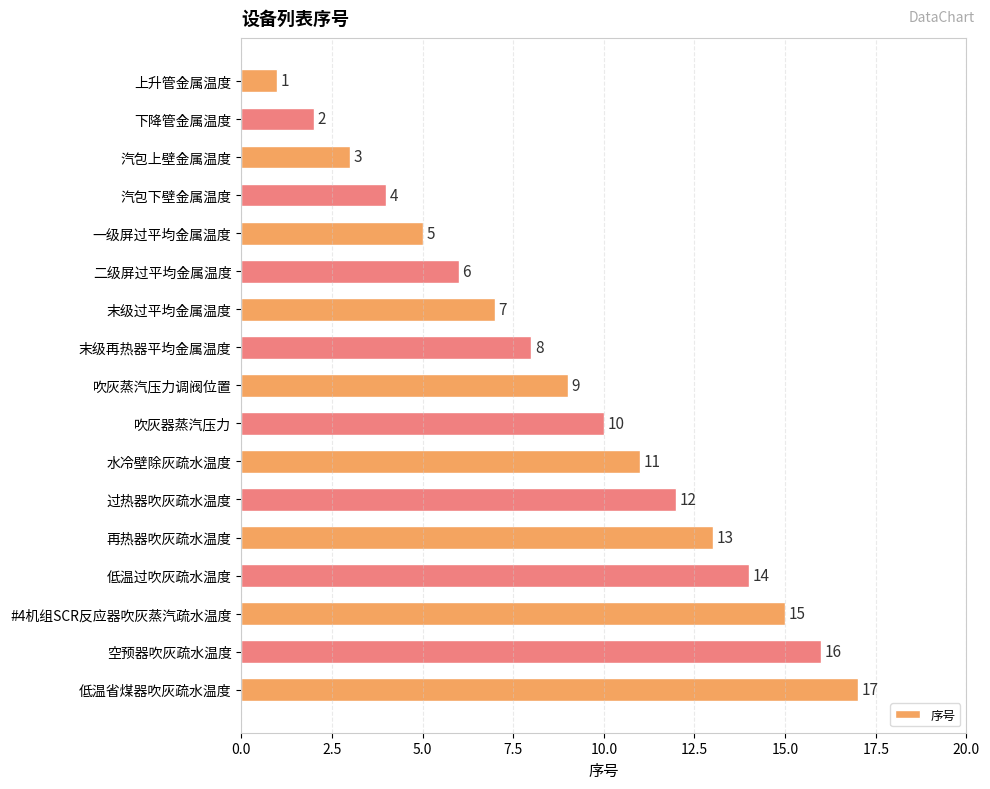

What is the difference between the second highest and second lowest values?

14